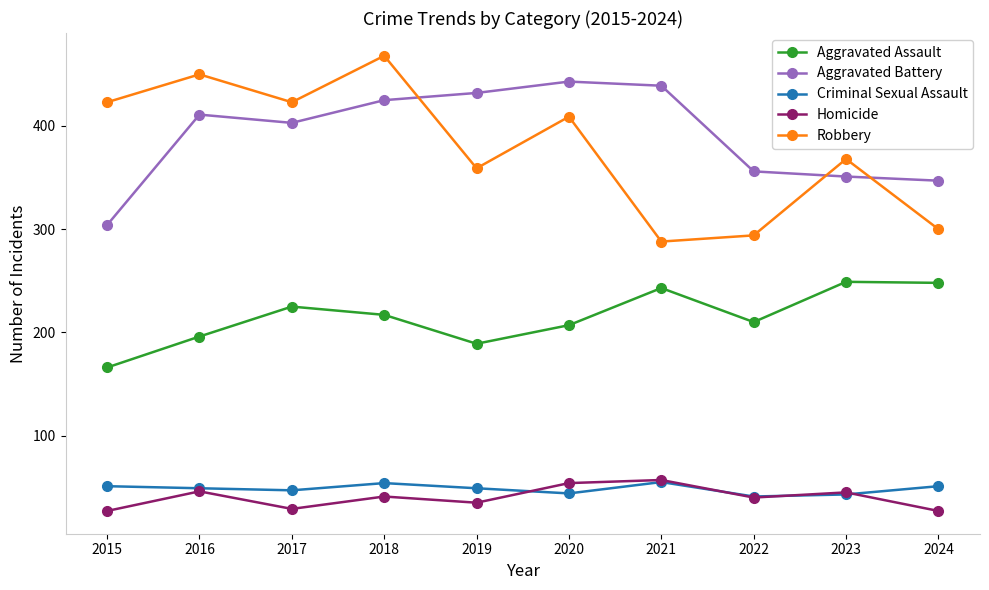

Which series has the widest spread of values?

Robbery